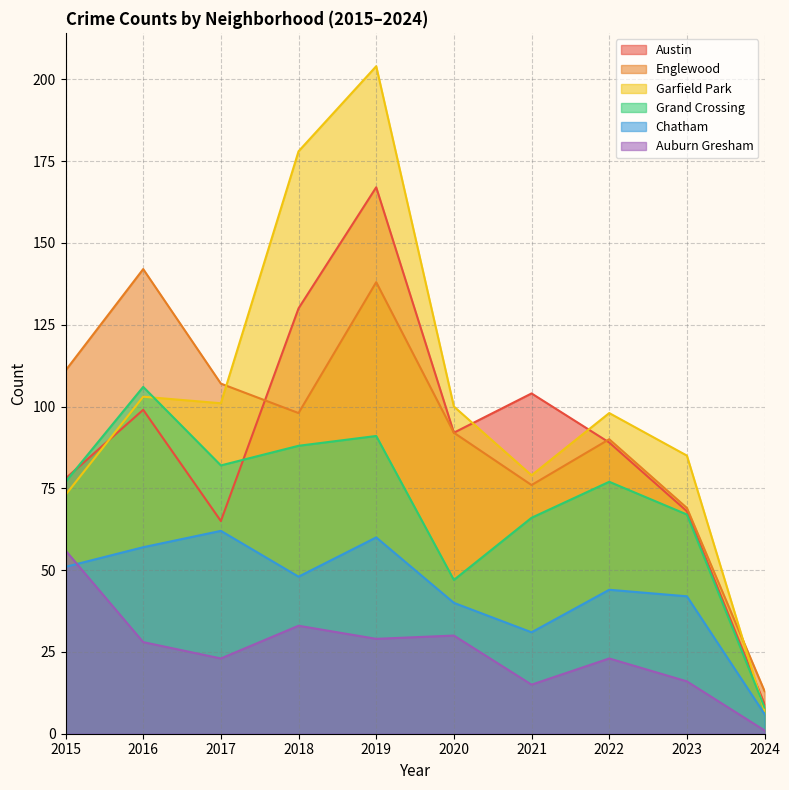

How many interior local valleys does the Garfield Park series have?

2